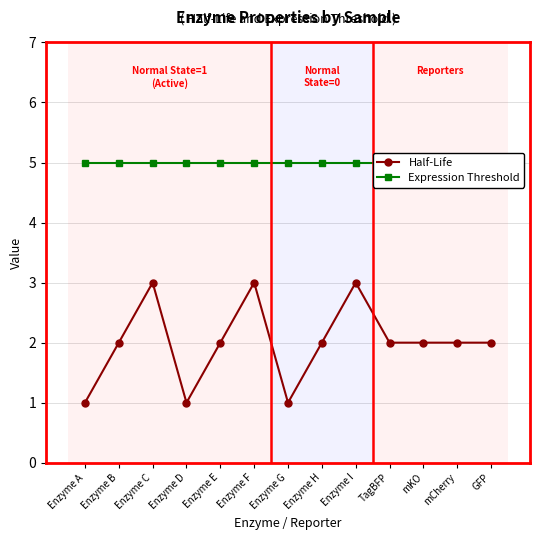

Reading left to right, what are all the values shown in this chart?

Half-Life: 1	2	3	1	2	3	1	2	3	2	2	2	2
Expression Threshold: 5	5	5	5	5	5	5	5	5	5	5	5	5